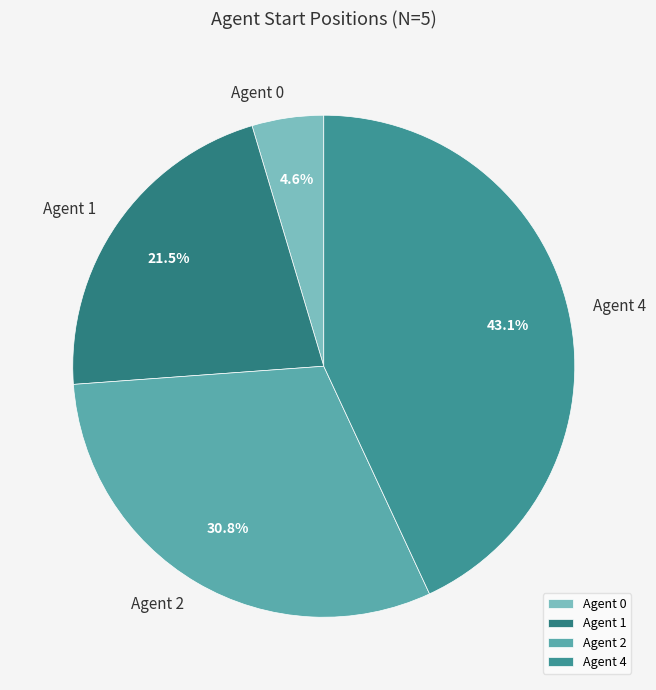

Is there any slice that represents more than half of the pie?

No